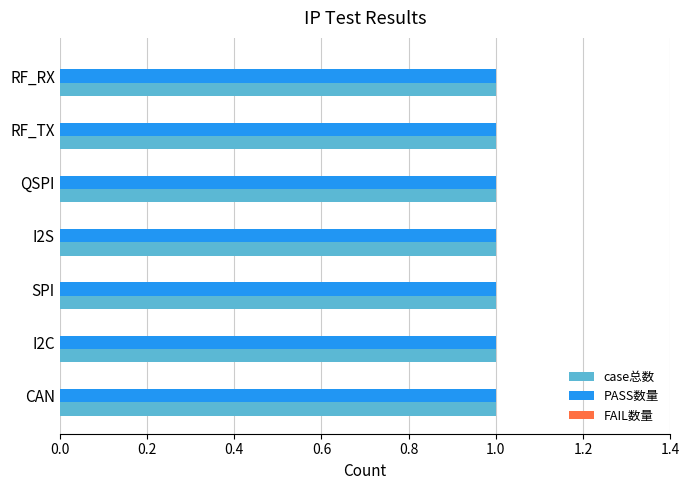

What is the label of the 5th bar from the left?

QSPI